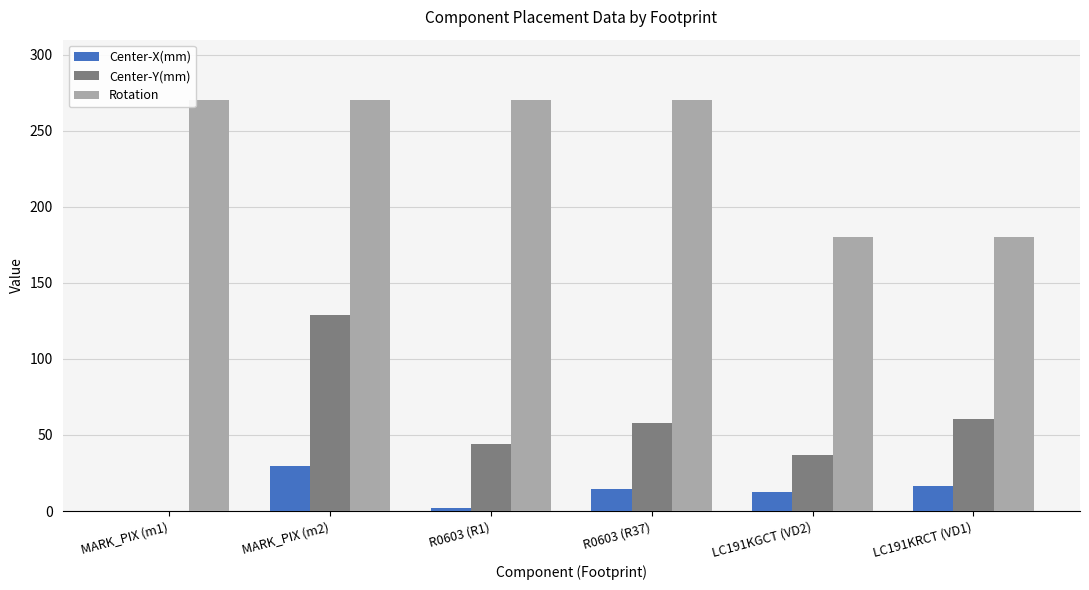

How many series are shown in this chart?

3